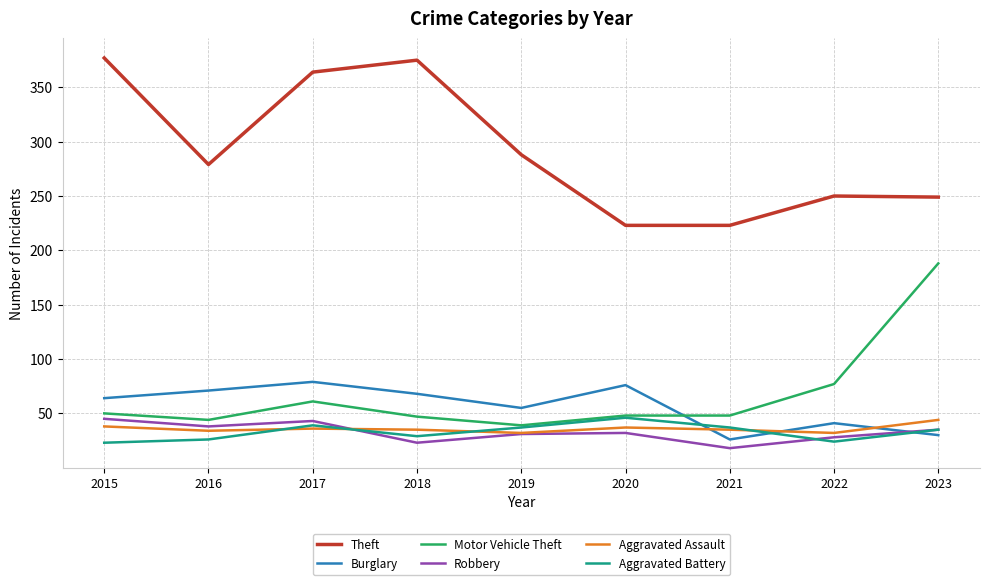

Where is the first local minimum for Theft?

2016